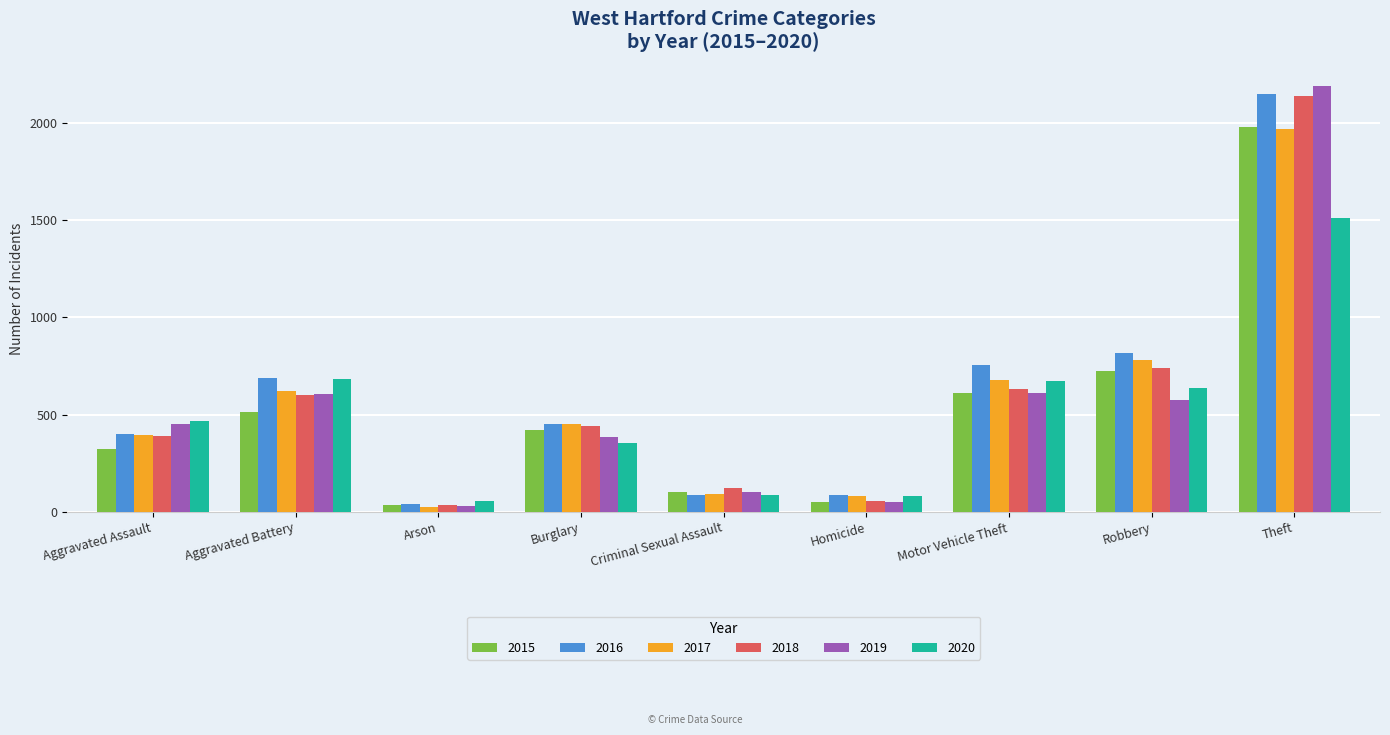

What are all the series names shown in the legend?

2015, 2016, 2017, 2018, 2019, 2020